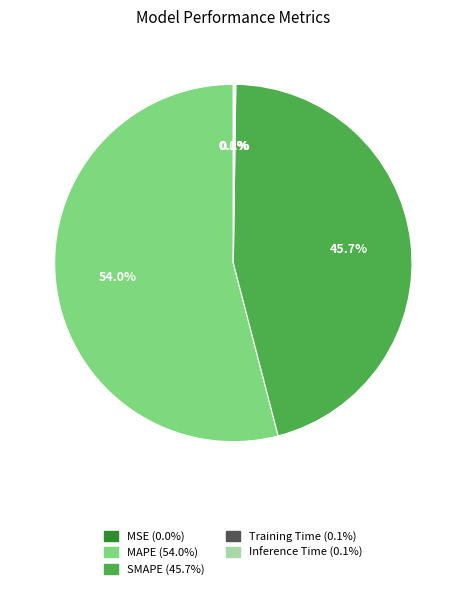

Which slice is the largest?

MAPE